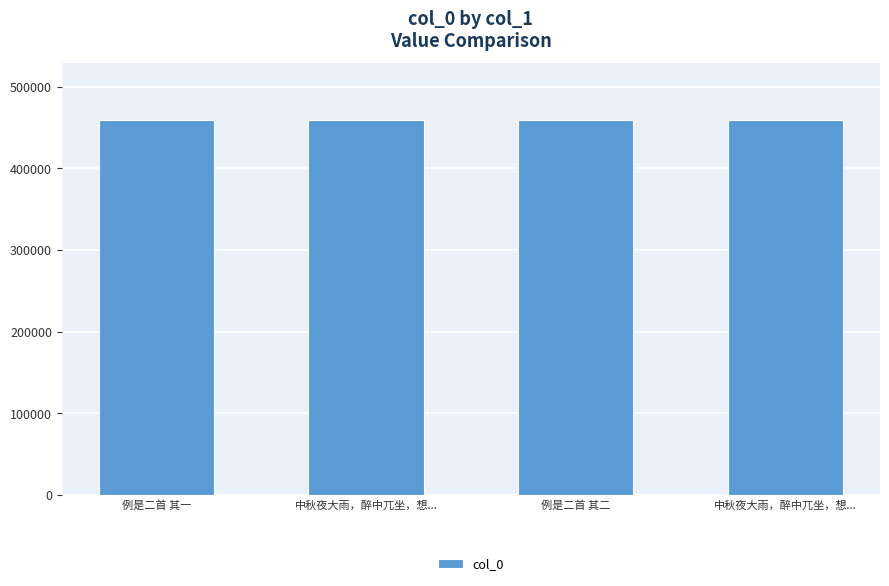

How many bars are there in total?

4